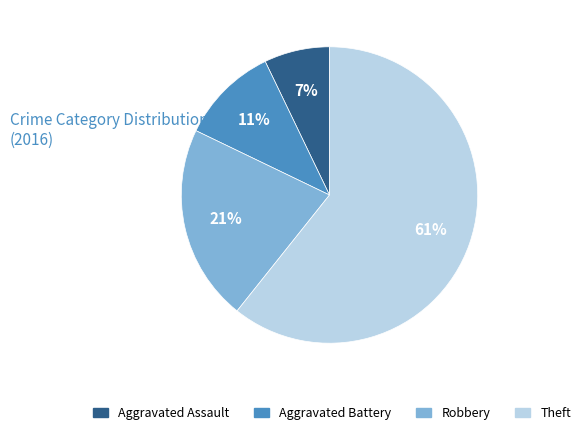

To the nearest percent, what is the average slice percentage?

25%